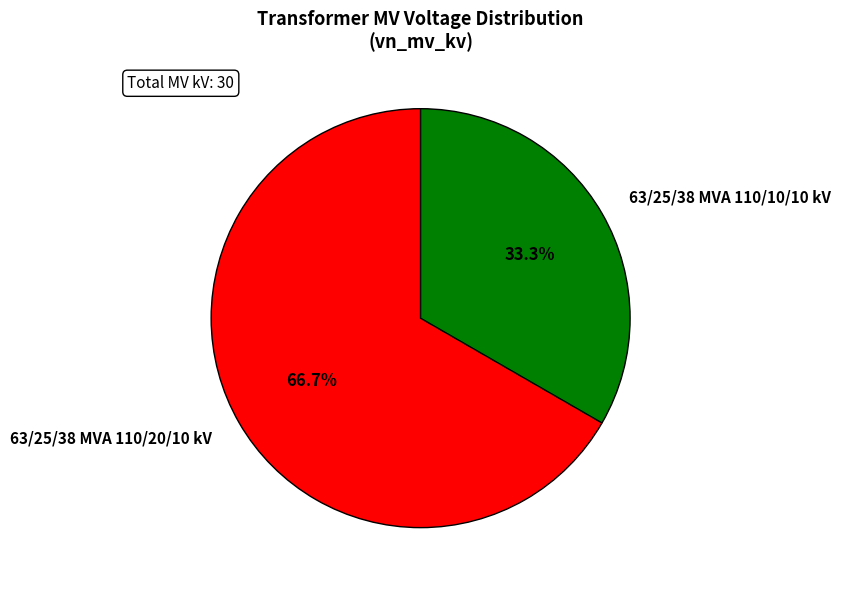

Rank the categories by value from highest to lowest.

63/25/38 MVA 110/20/10 kV, 63/25/38 MVA 110/10/10 kV